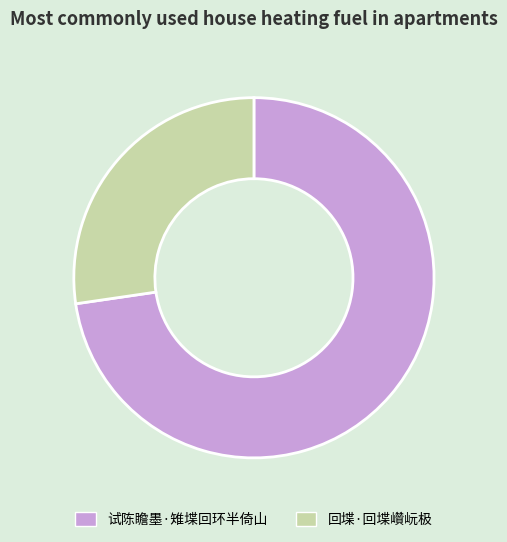

The 试陈瞻墨·雉堞回环半倚山 slice represents 73% of the pie. True or false?

True